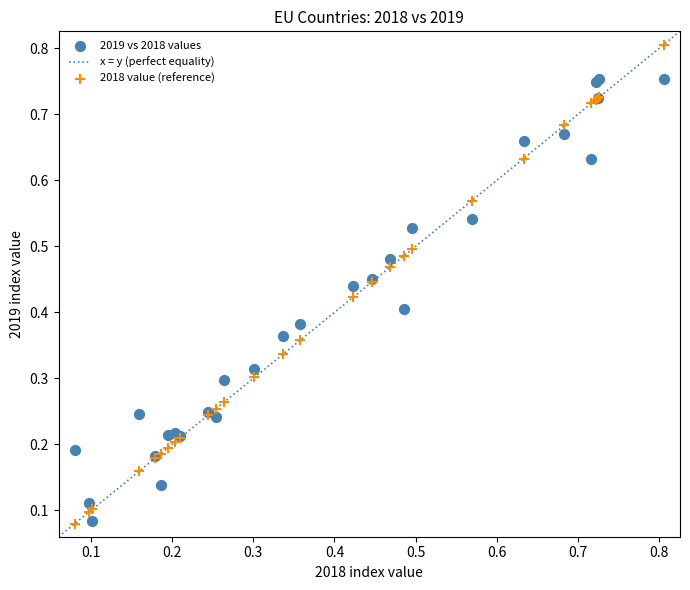

Which series reaches the maximum Y coordinate?

2018 value (reference)